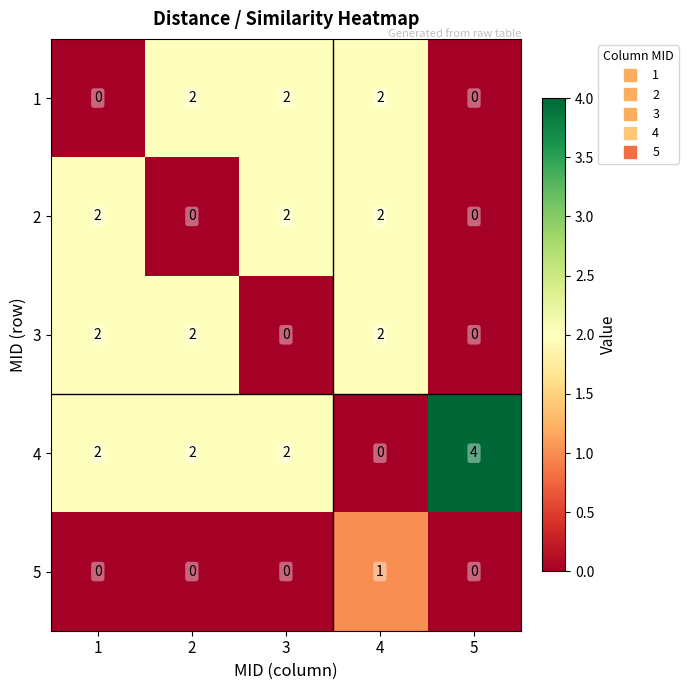

Which series has the largest total across all categories?

4